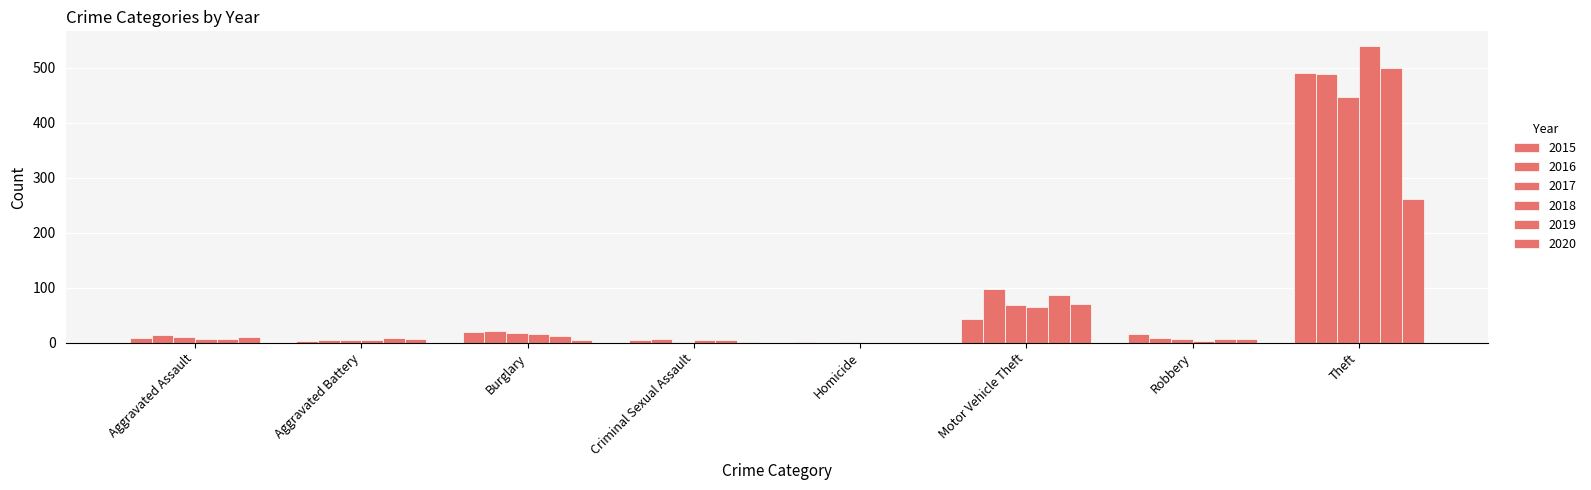

The 2016 series shows 6 at Criminal Sexual Assault. True or false?

True